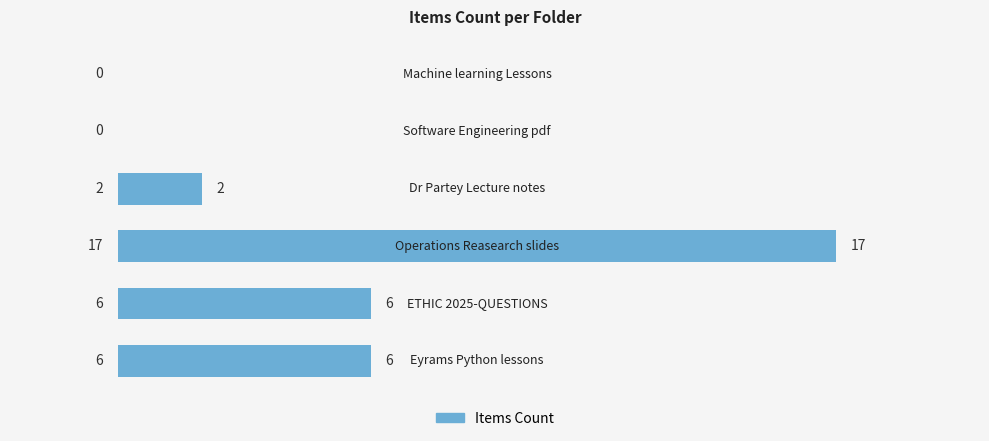

What is the sum of all values?

31